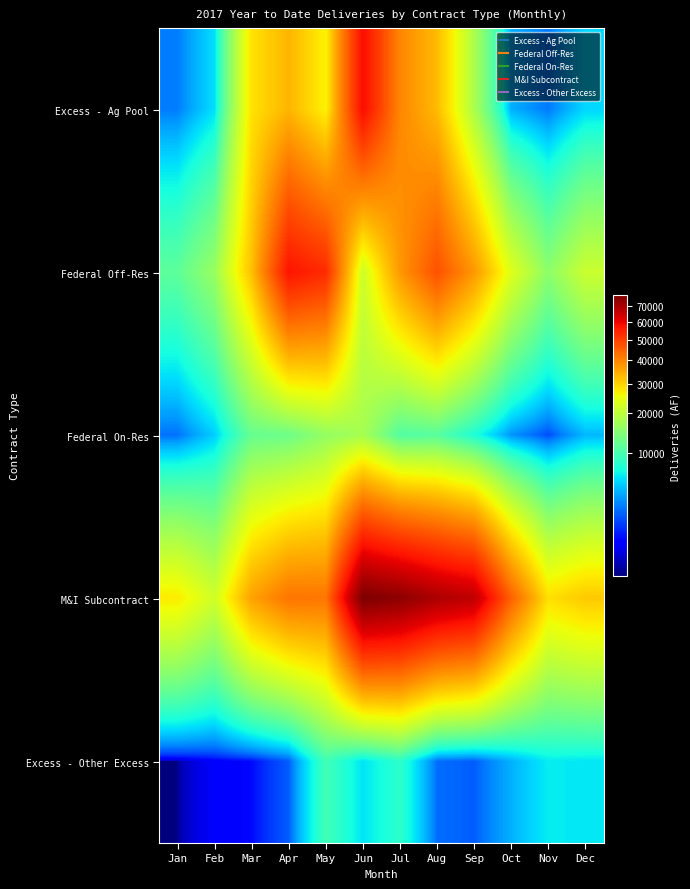

Which series has the largest total across all categories?

M&I Subcontract